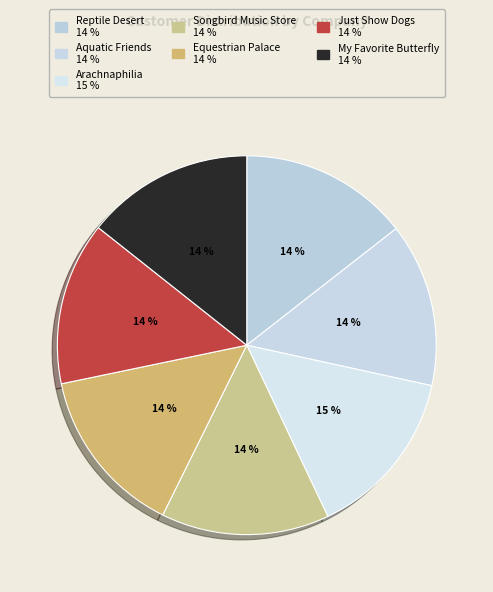

True or false: Aquatic Friends accounts for 27% of the total.

False